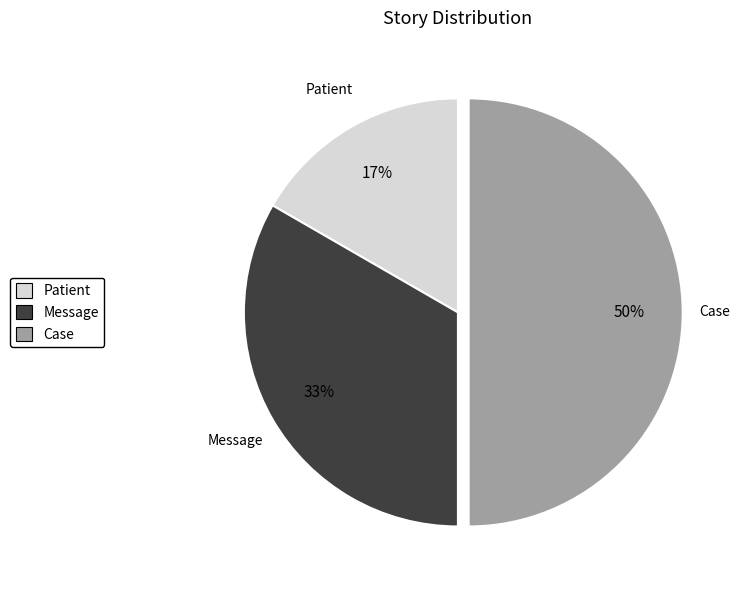

To the nearest percent, what percentage of the pie is Message?

33%